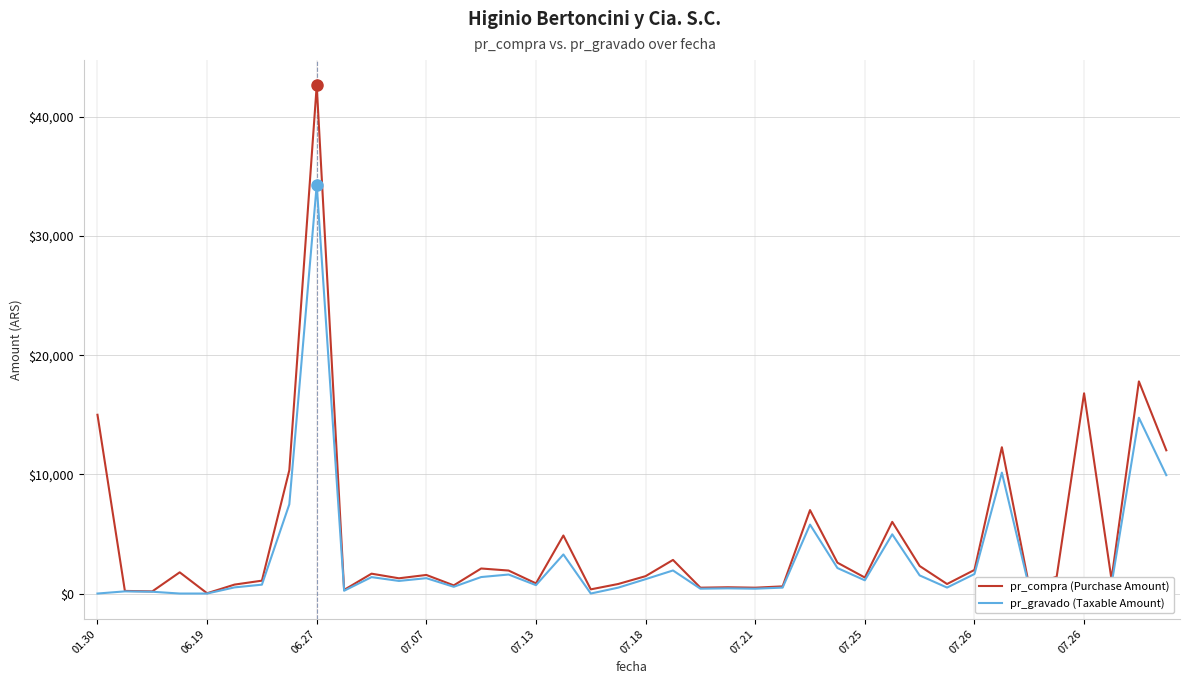

Rank the series by their maximum value, from highest to lowest.

pr_compra (Purchase Amount), pr_gravado (Taxable Amount)